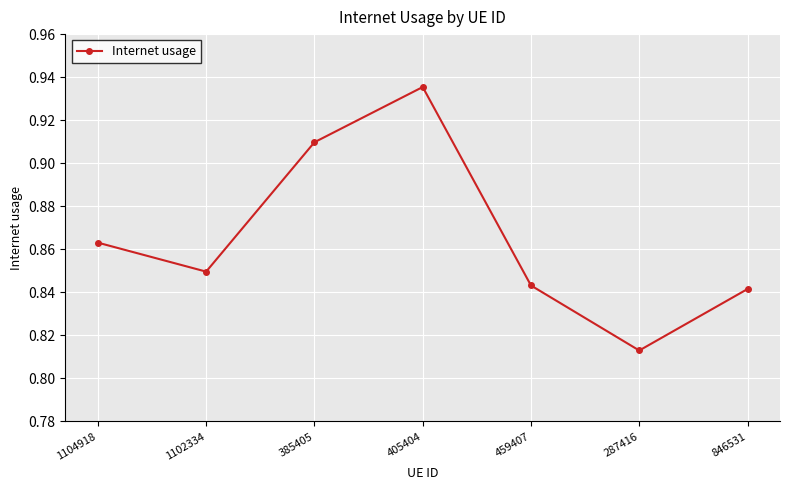

What is the difference between the maximum and second lowest values?

0.1